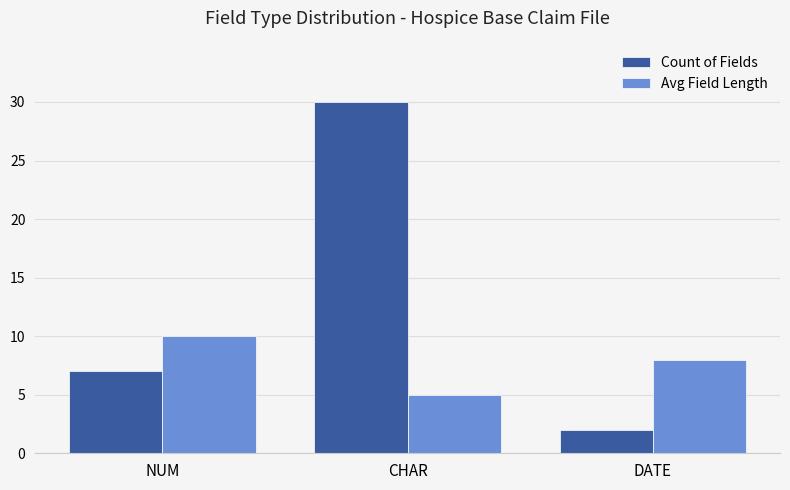

List the labels in order of Count of Fields value, smallest first.

DATE, NUM, CHAR